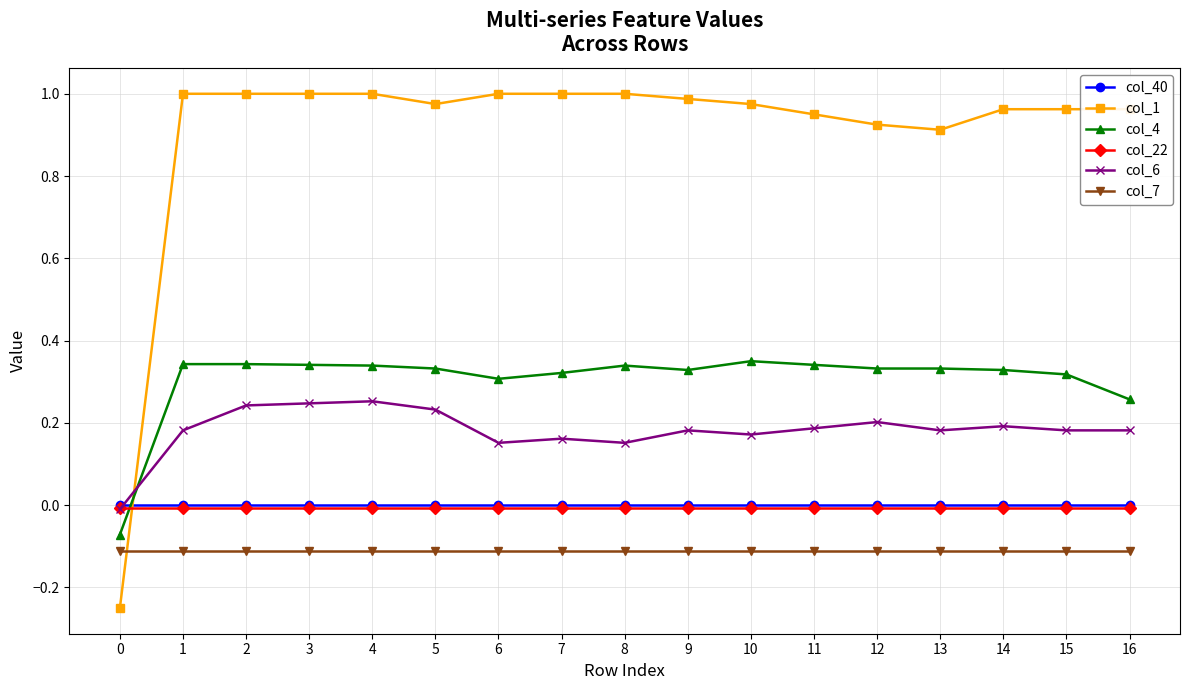

What are all the series names shown in the legend?

col_40, col_1, col_4, col_22, col_6, col_7